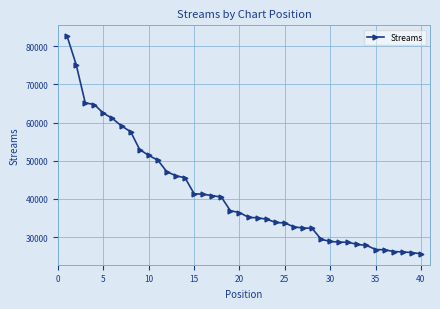

What is the maximum value shown in the chart?

82627